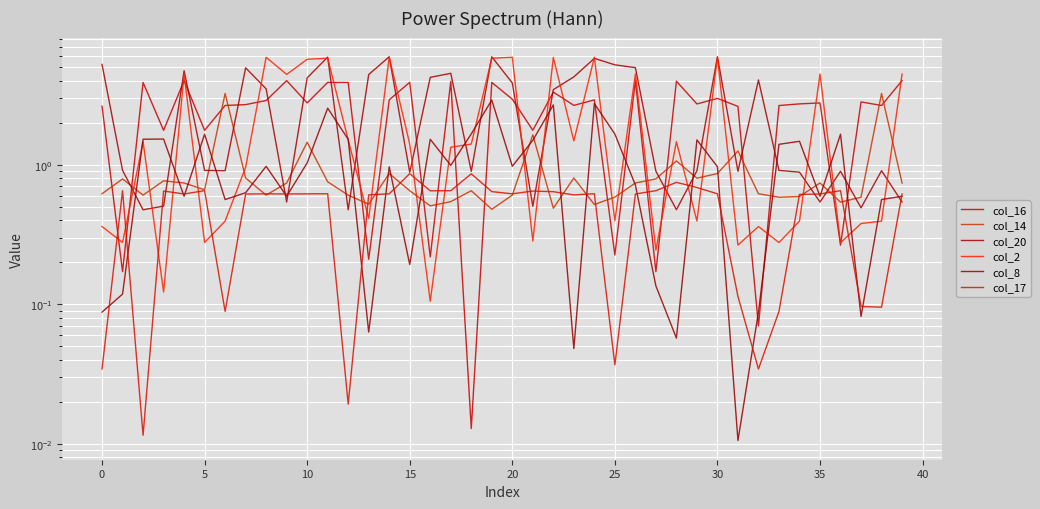

How many interior local valleys does the col_17 series have?

11